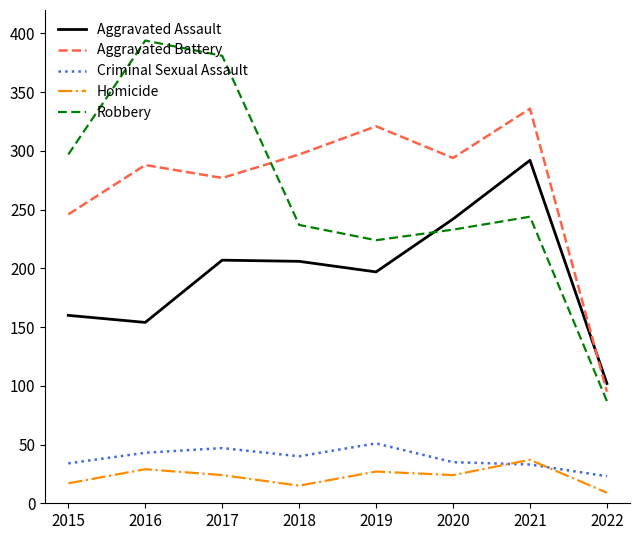

Is this an area chart (filled region under the line)?

No